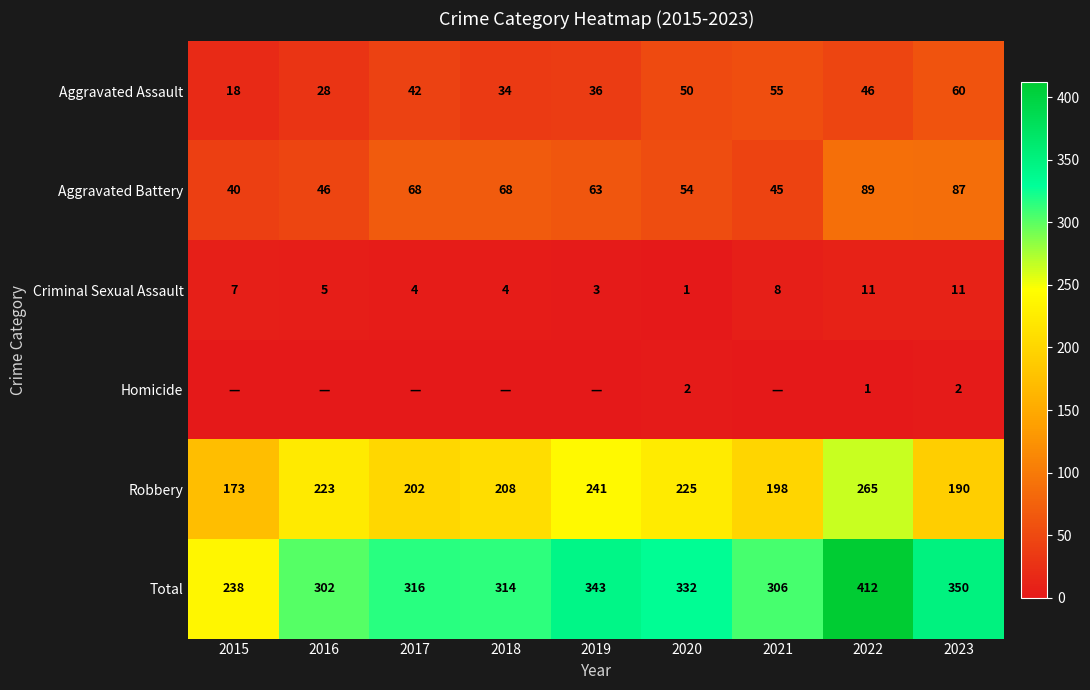

How many data points does each series have?

9